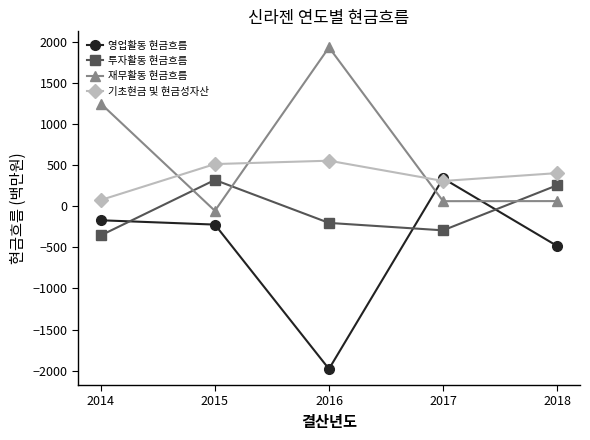

Is the value of 투자활동 현금흐름 at 2015 greater than the value of 영업활동 현금흐름 at 2014?

Yes